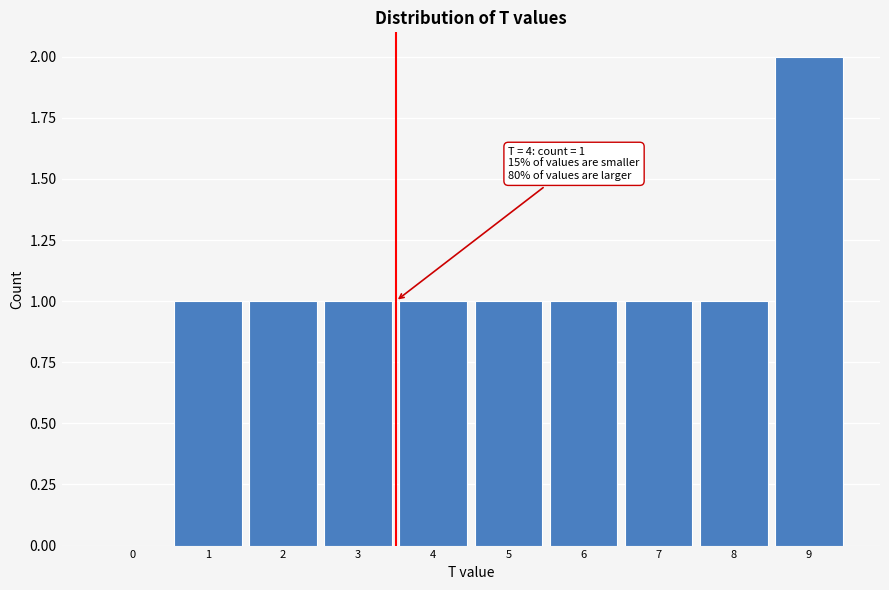

Reading left to right, list all the values displayed in this chart.

0=0	1=1	2=1	3=1	4=1	5=1	6=1	7=1	8=1	9=2